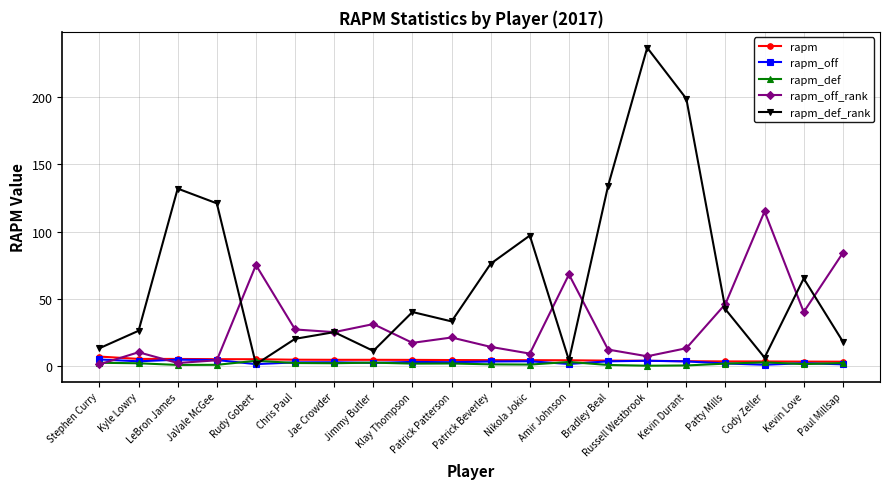

At which category does the chart reach its peak across all series?

Russell Westbrook